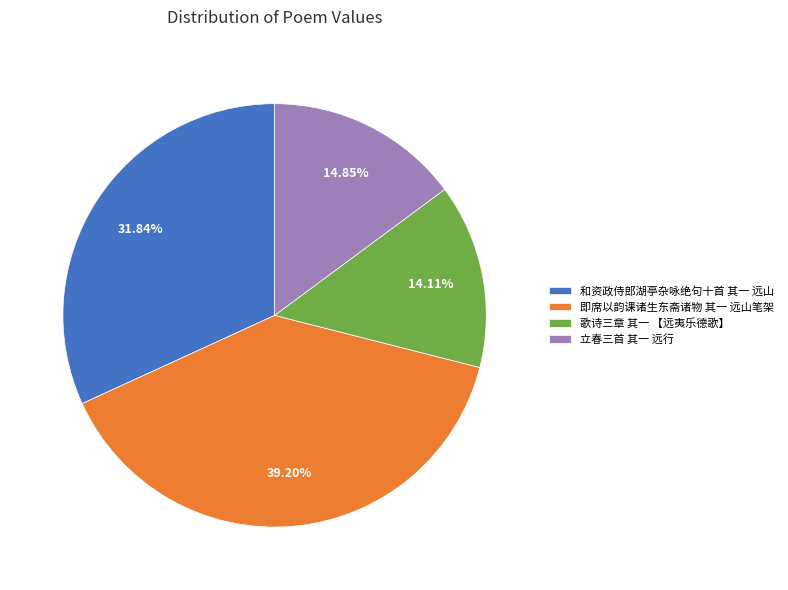

To the nearest percent, what is the difference between the largest and smallest slice percentages?

25%